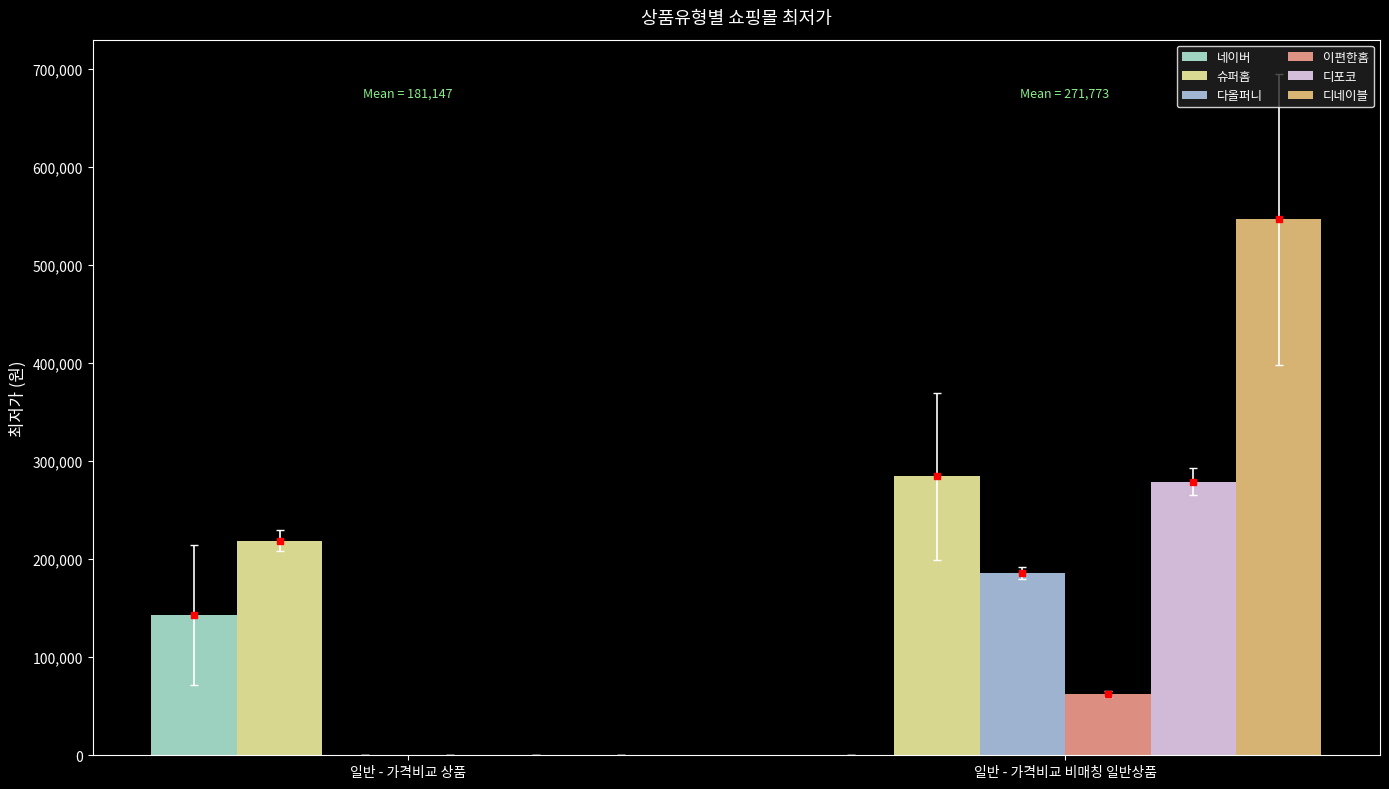

What is the maximum value for 슈퍼홈?

284333.3